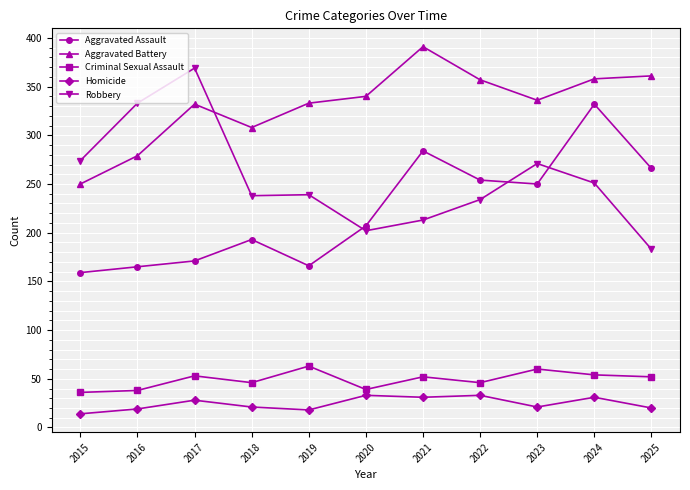

How many series are shown in this chart?

5